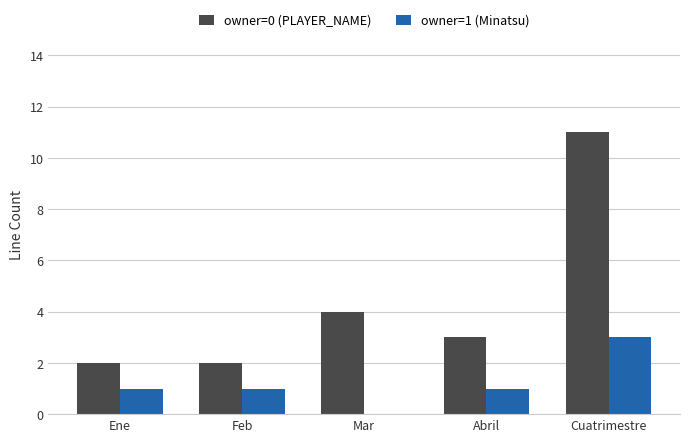

How many groups of bars are there?

5